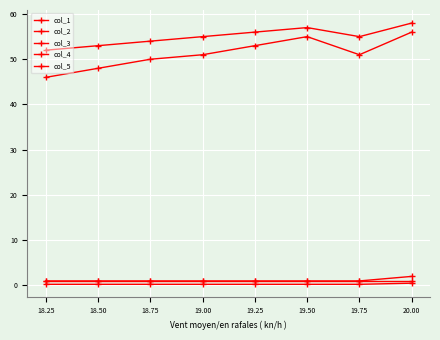

How many data points does each series have?

8